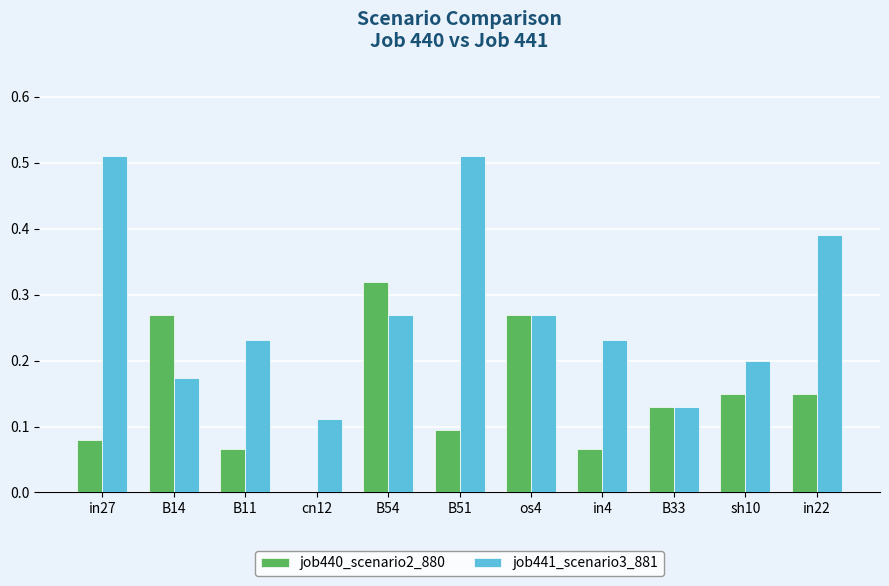

How many groups of bars are there?

11